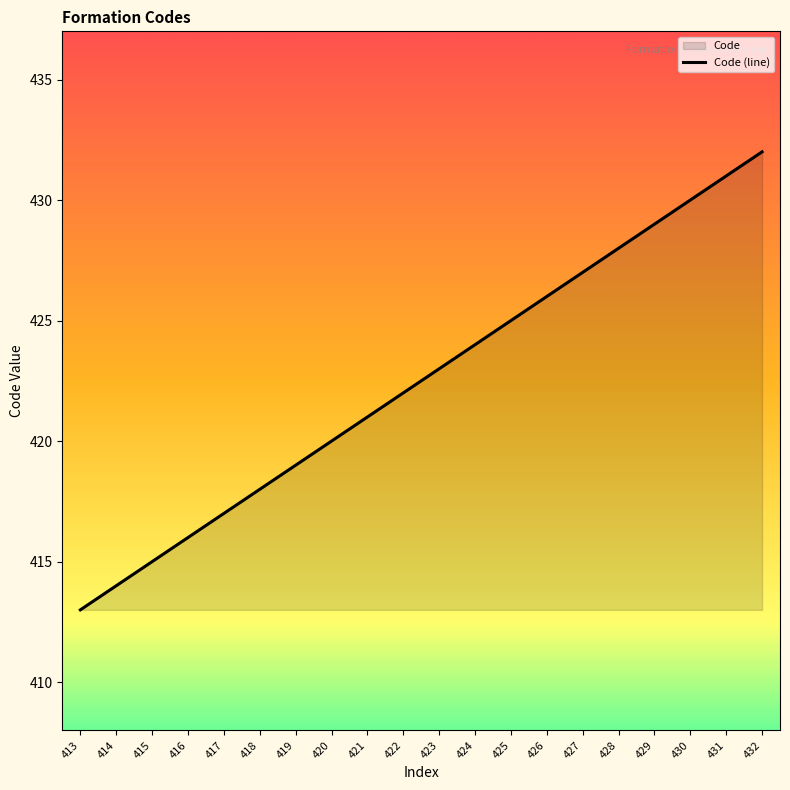

Between 415 and 430, which is larger?

430